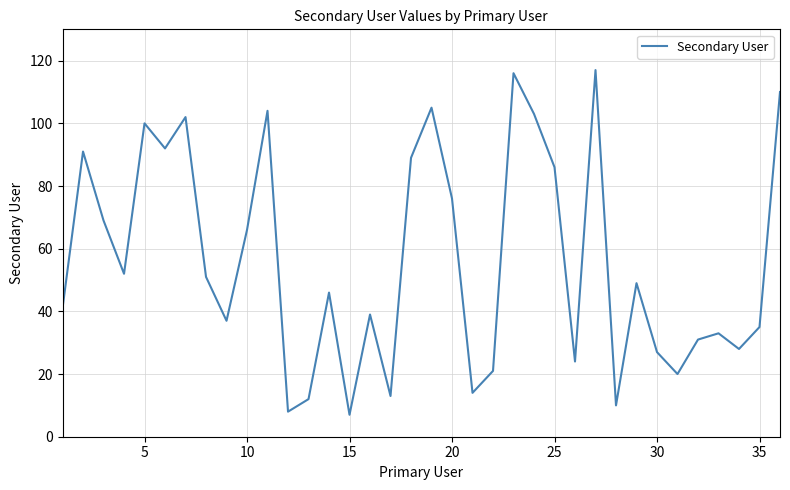

What is the difference between the maximum and second lowest values?

109